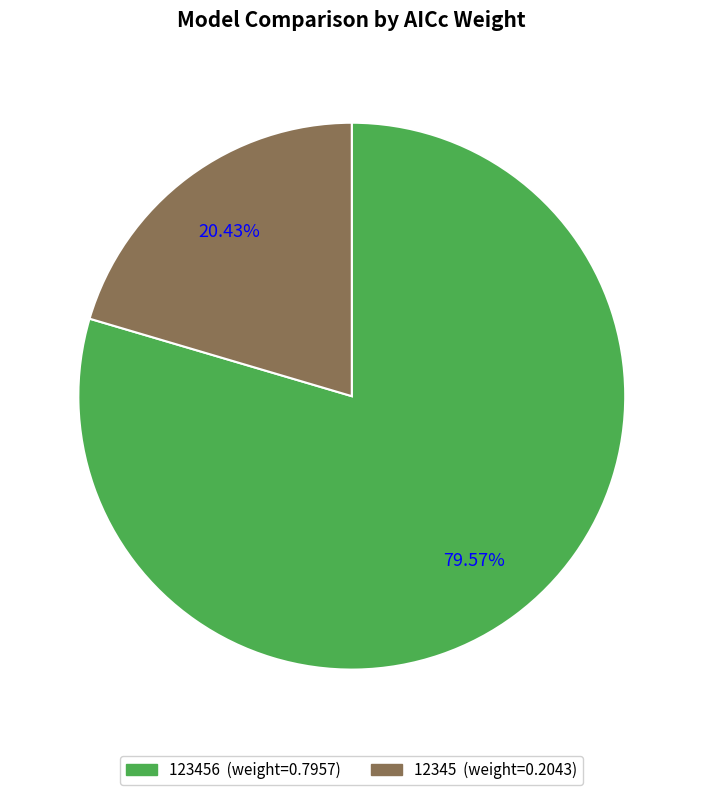

Is there a majority slice in this chart?

Yes